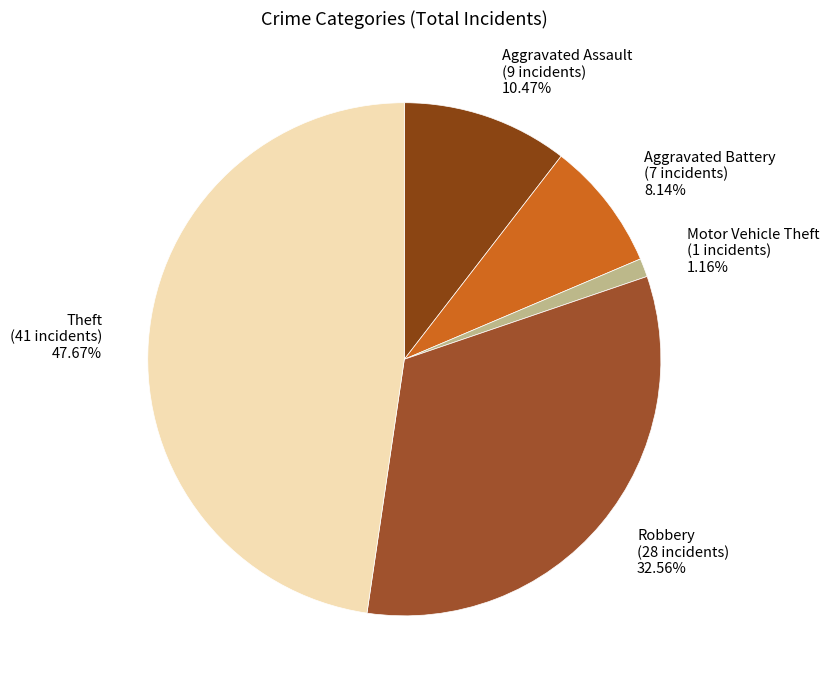

Is it true that Motor Vehicle Theft is 11% of the pie?

False